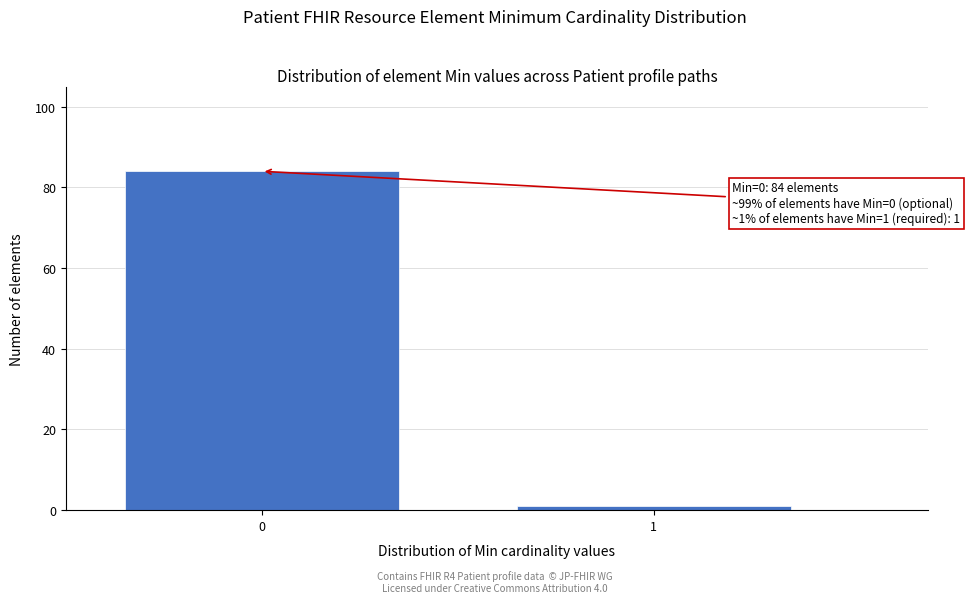

Reading left to right, what are all the values shown in this chart?

84	1